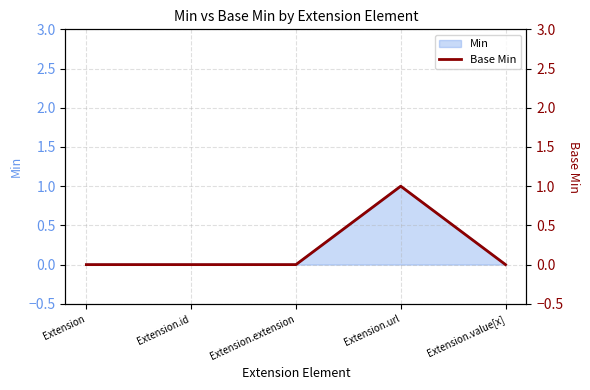

Does the chart display data point markers on the line(s)?

No